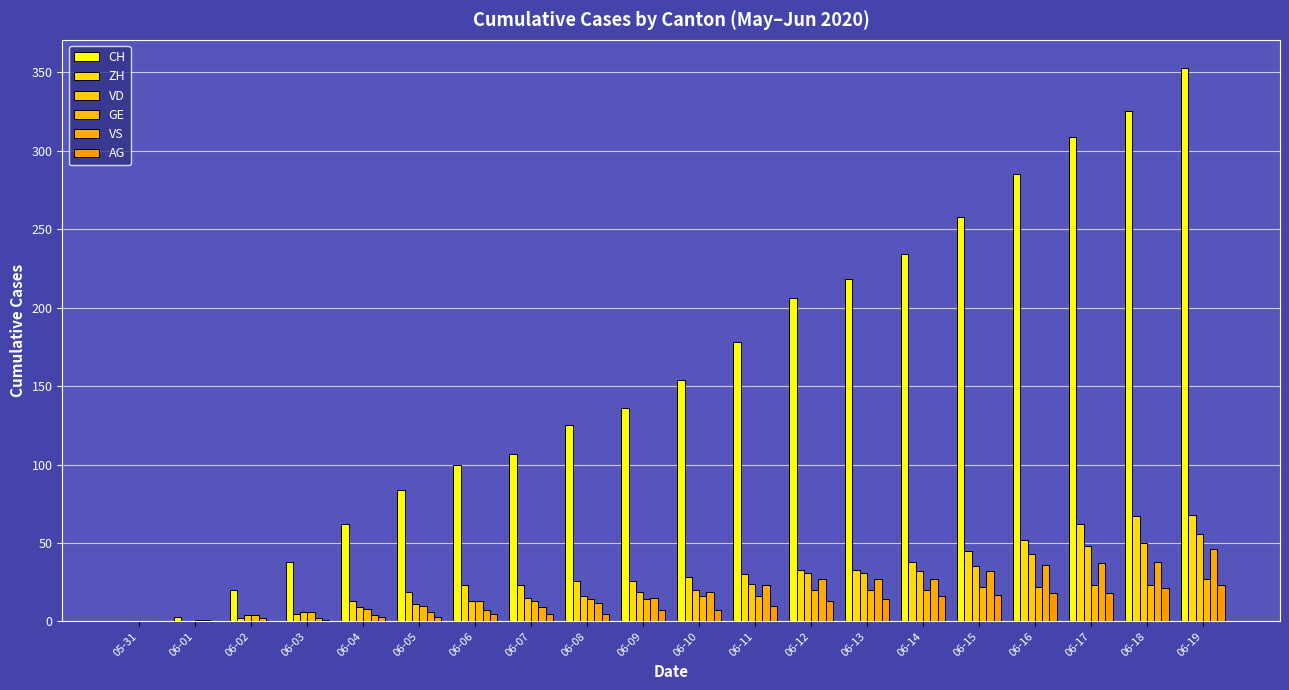

How many groups of bars are there?

20